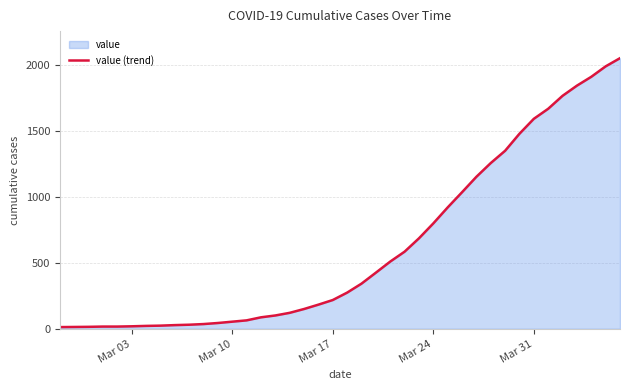

What is the maximum value shown in the chart?

2049